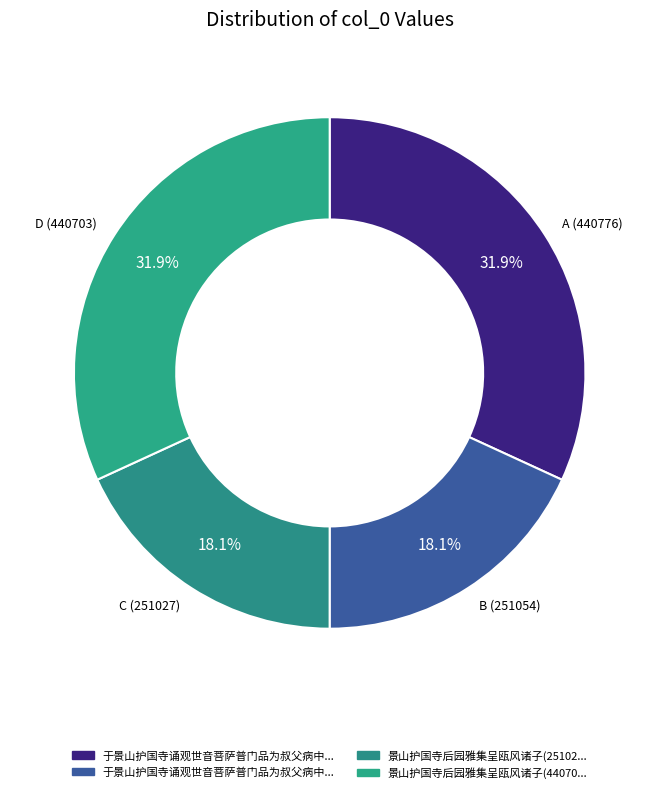

To the nearest percent, what is the difference between the largest and smallest slice percentages?

14%